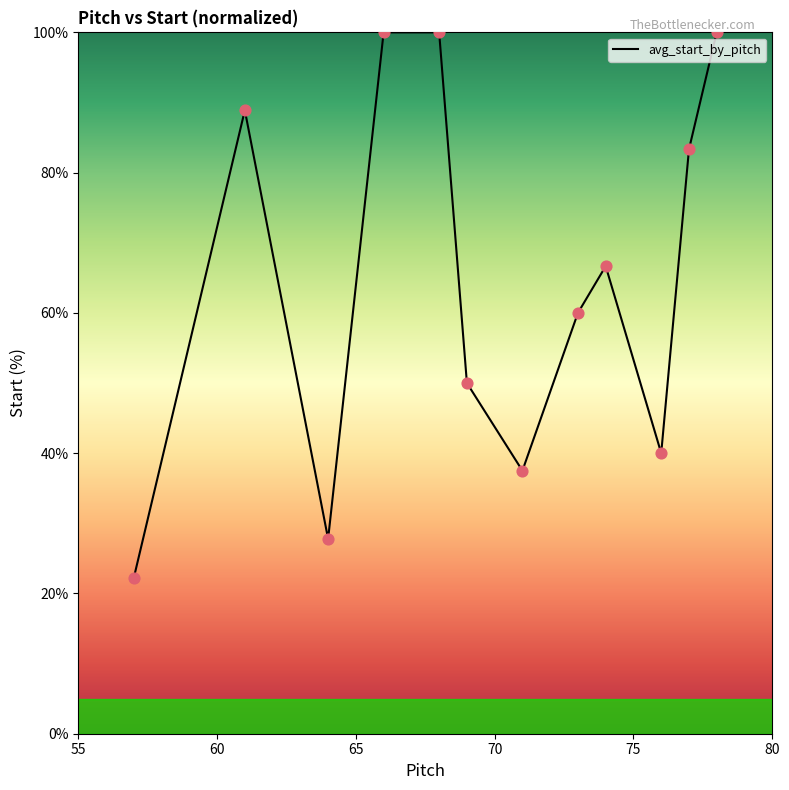

What is the smallest value displayed?

22.2